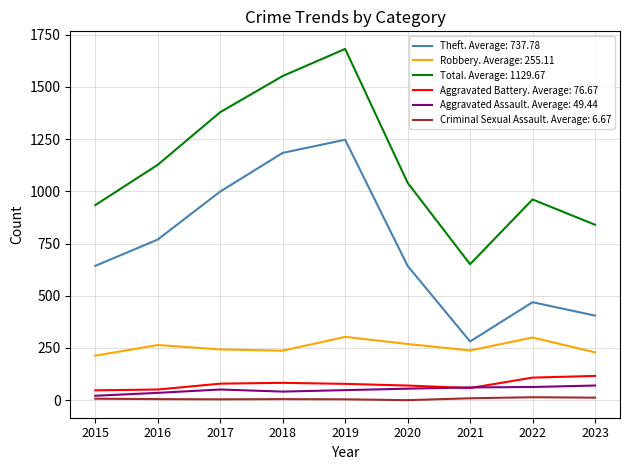

Which series has the largest total across all categories?

Total. Average: 1129.67